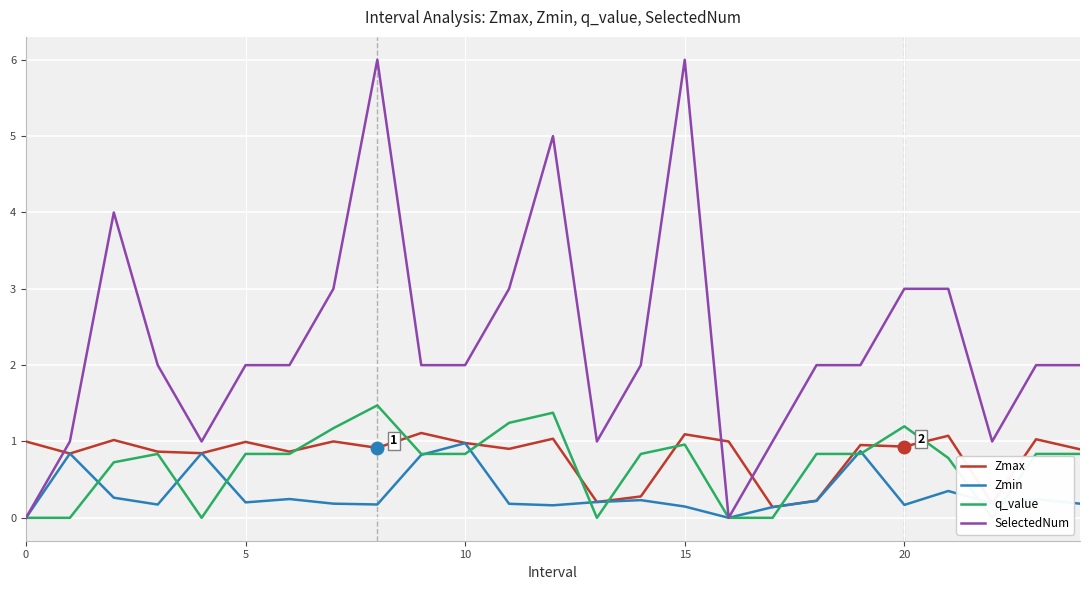

What is the highest value of the SelectedNum series?

6.0